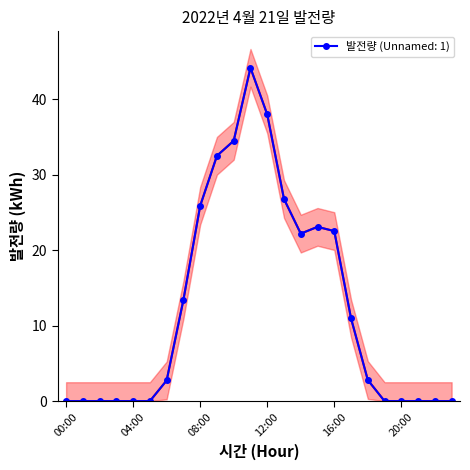

List the labels in order of value, smallest first.

00:00, 01:00, 02:00, 03:00, 04:00, 05:00, 19:00, 20:00, 21:00, 22:00, 23:00, 06:00, 18:00, 17:00, 07:00, 14:00, 16:00, 15:00, 08:00, 13:00, 09:00, 10:00, 12:00, 11:00